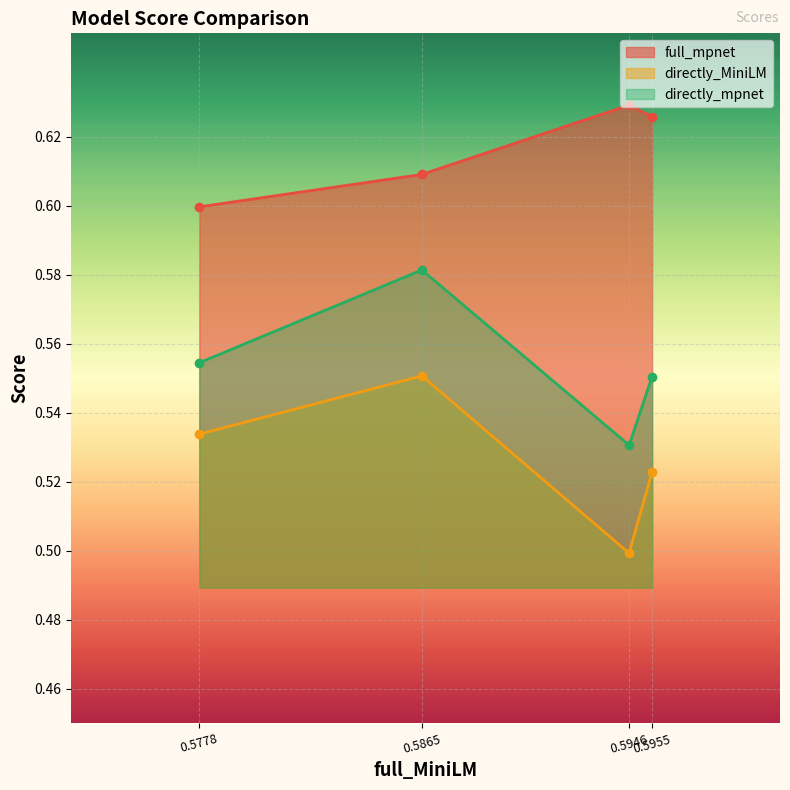

Between 0.5865 and 0.5955, which series saw the biggest shift?

directly_mpnet